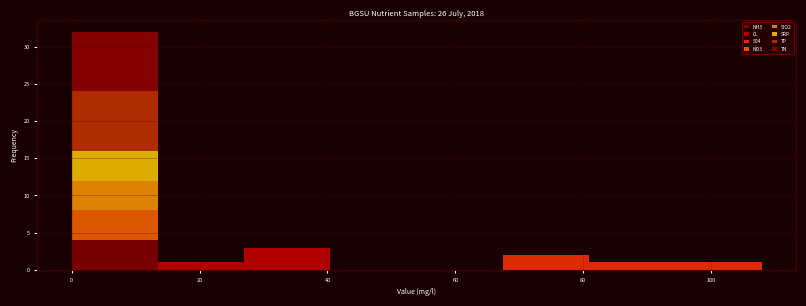

Which range on the x-axis has the tallest stacked bar (by total height)?

0 to 14